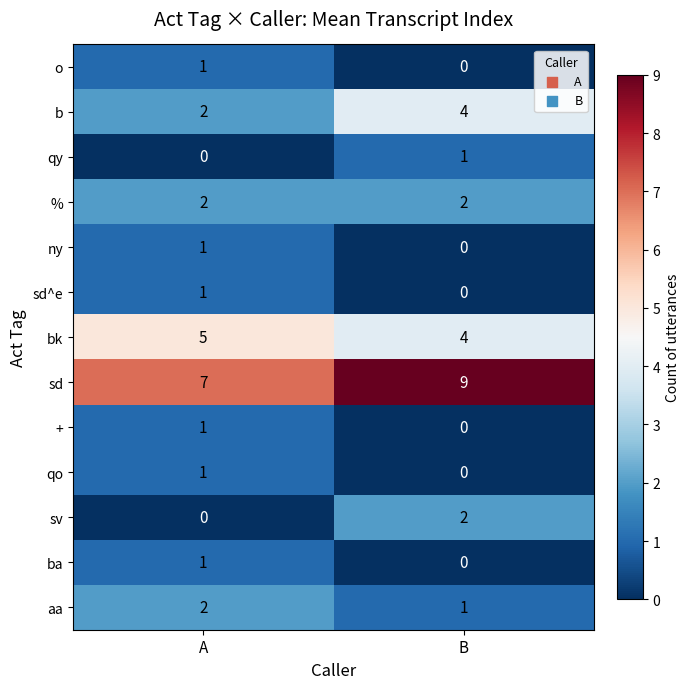

At which category is the sum across all series the highest?

A